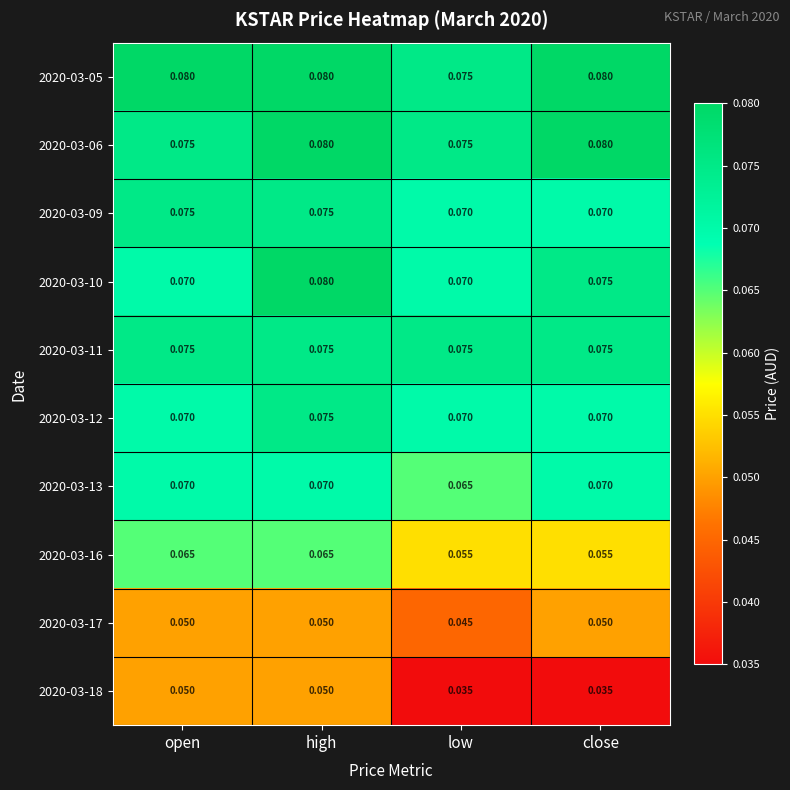

Between high and low, which series saw the biggest shift?

2020-03-18